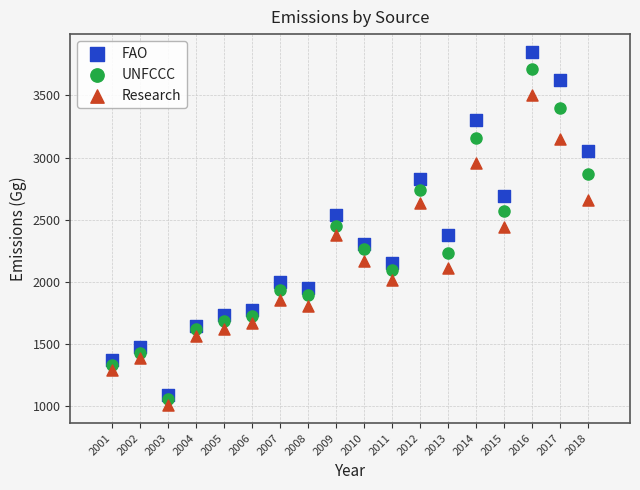

What are all the series names shown in the legend?

FAO, UNFCCC, Research